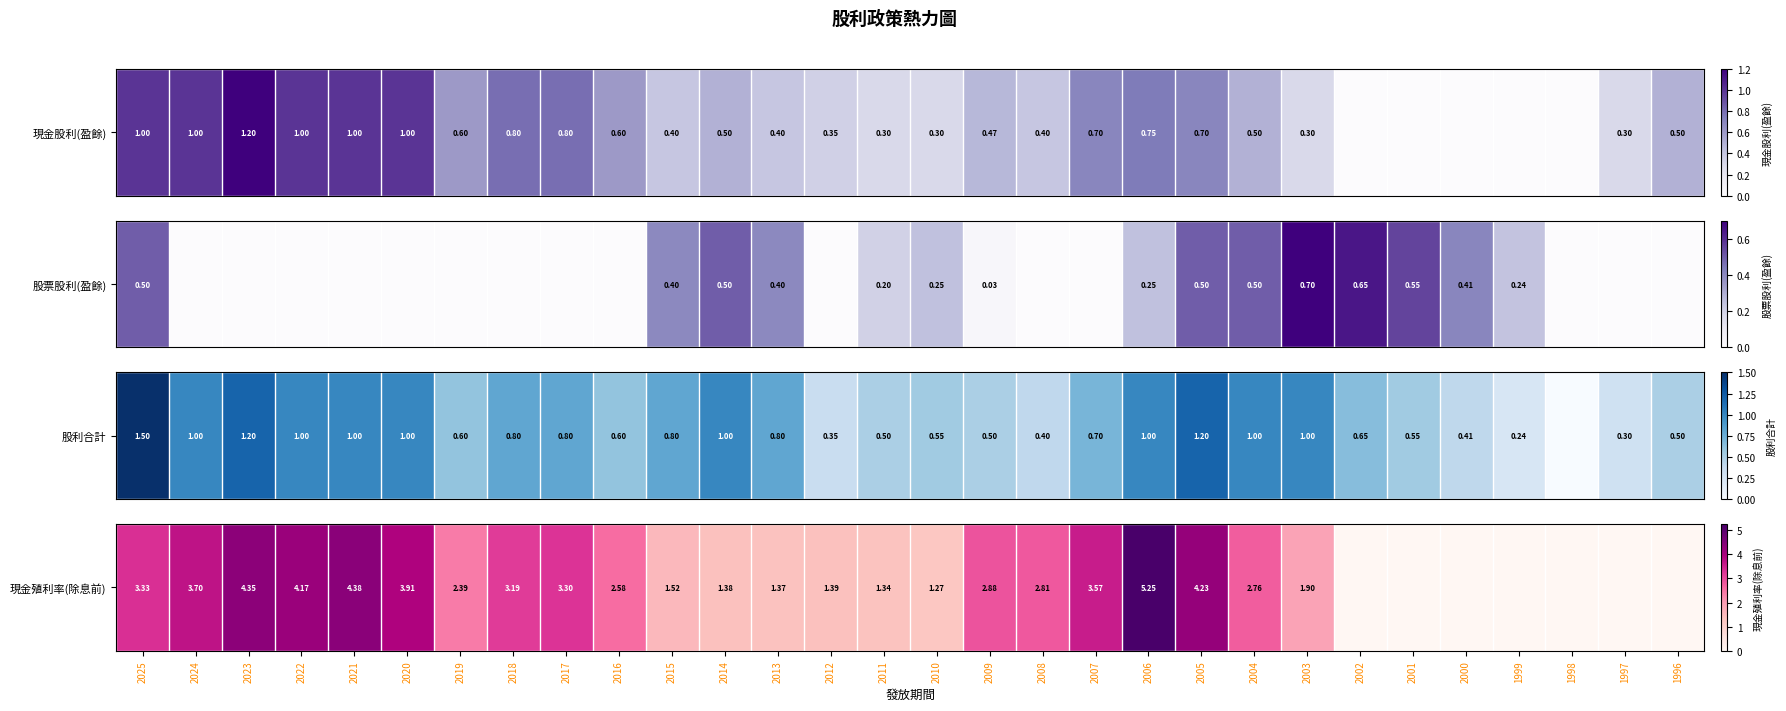

How many values are below 2?

14